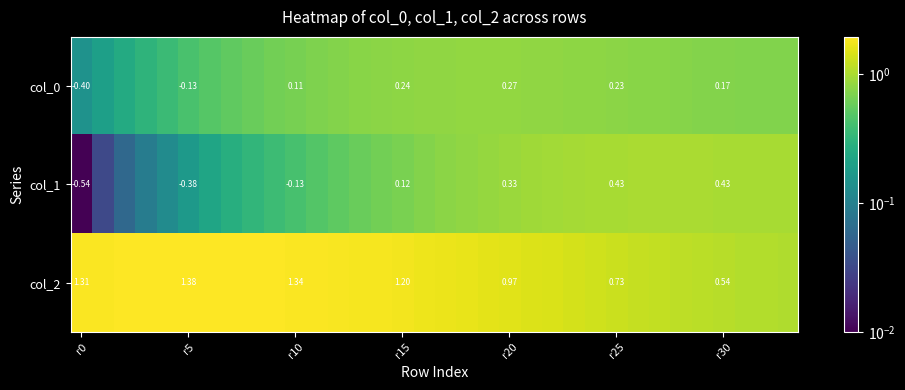

What is the difference between the maximum and minimum values in the col_2 series?

0.9